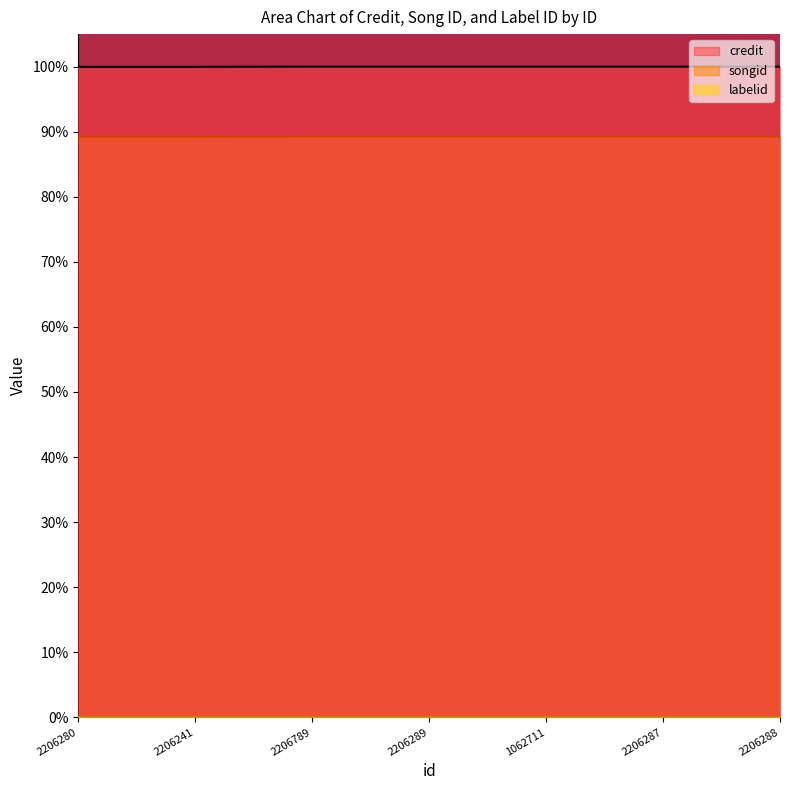

Is it true that songid equals 146.2 at 2206241?

False